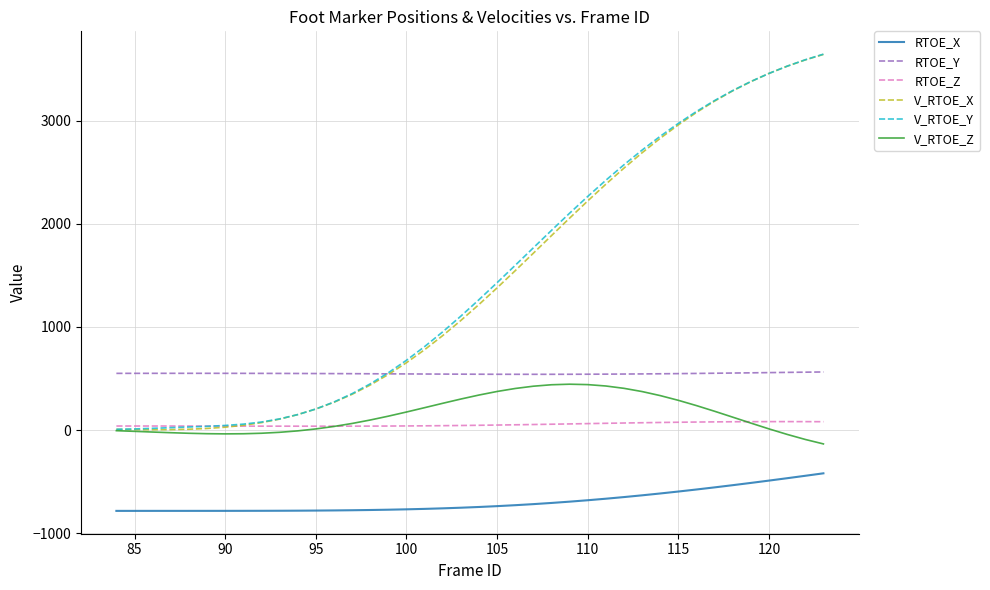

After their last crossing, which series has the higher values: V_RTOE_X or RTOE_Z?

V_RTOE_X